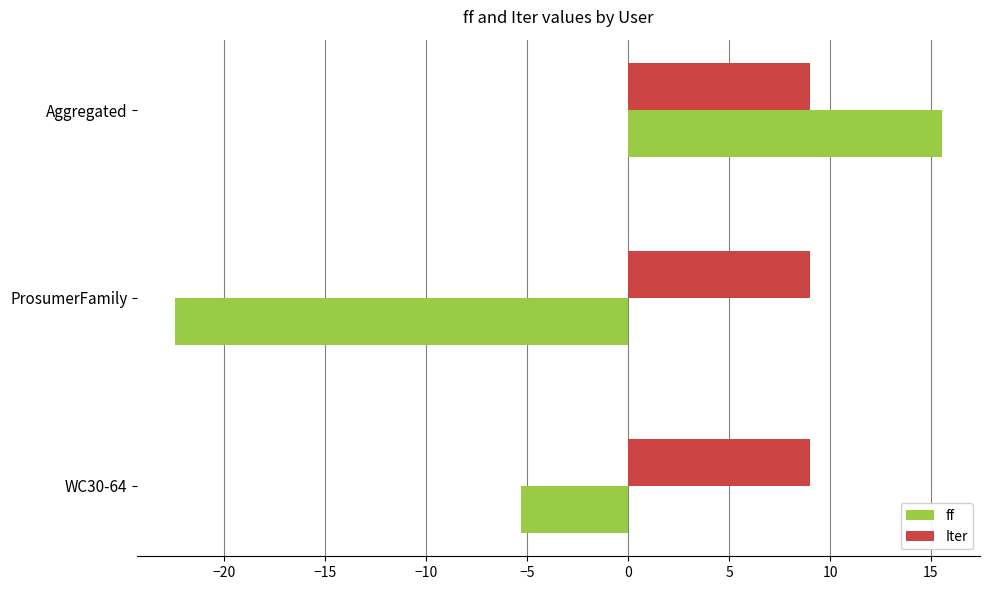

What is the total value across all series at WC30-64?

3.7